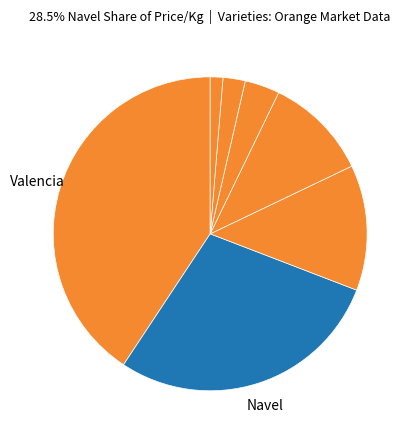

How many slices are in this pie chart?

7